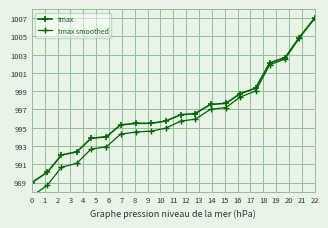

True or false: tmax has more than 1 points higher than both neighbors.

False